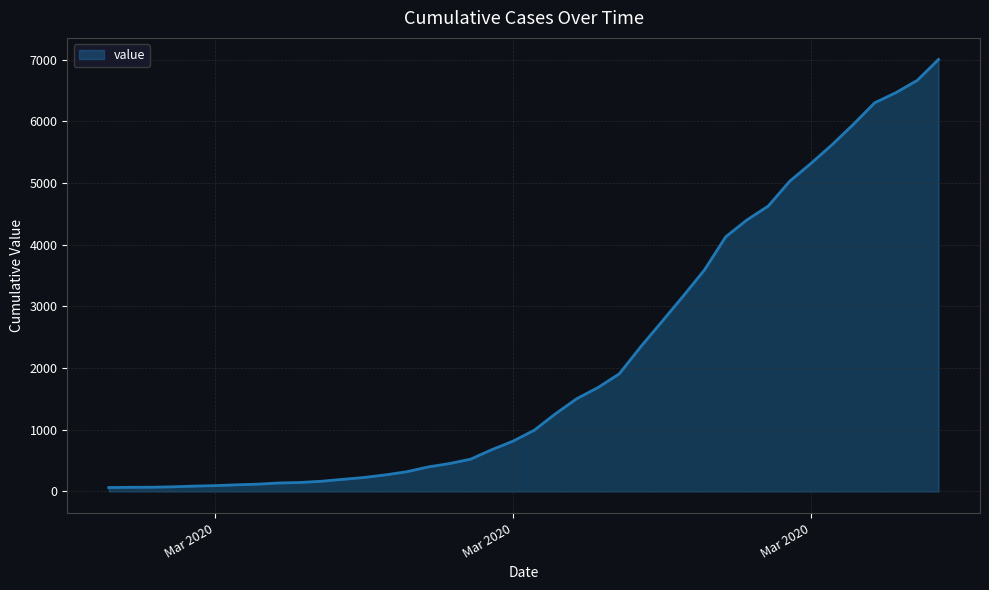

What is the difference between the maximum and minimum values?

6939